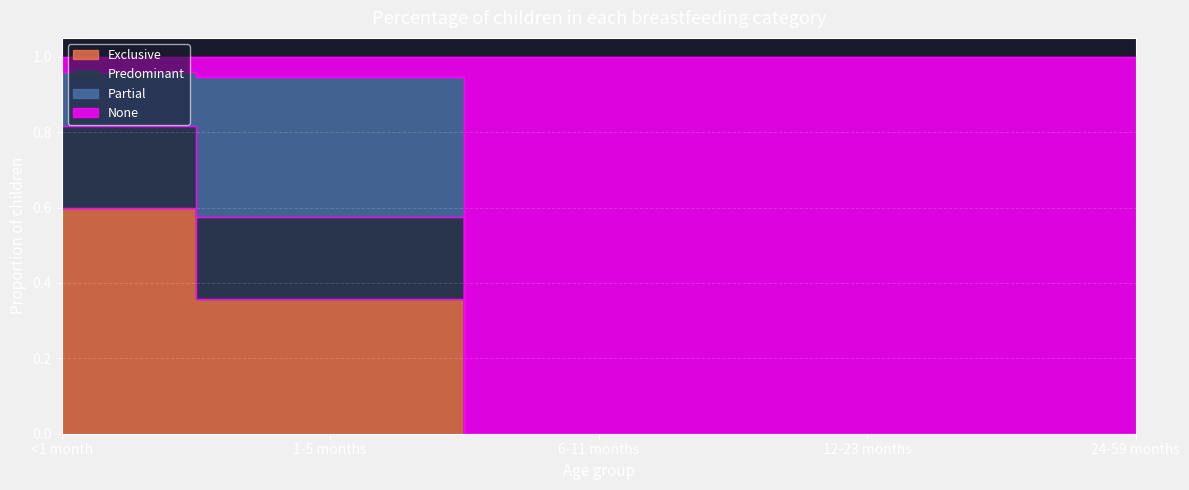

What is the difference between the maximum and second lowest values in the Exclusive series?

0.6